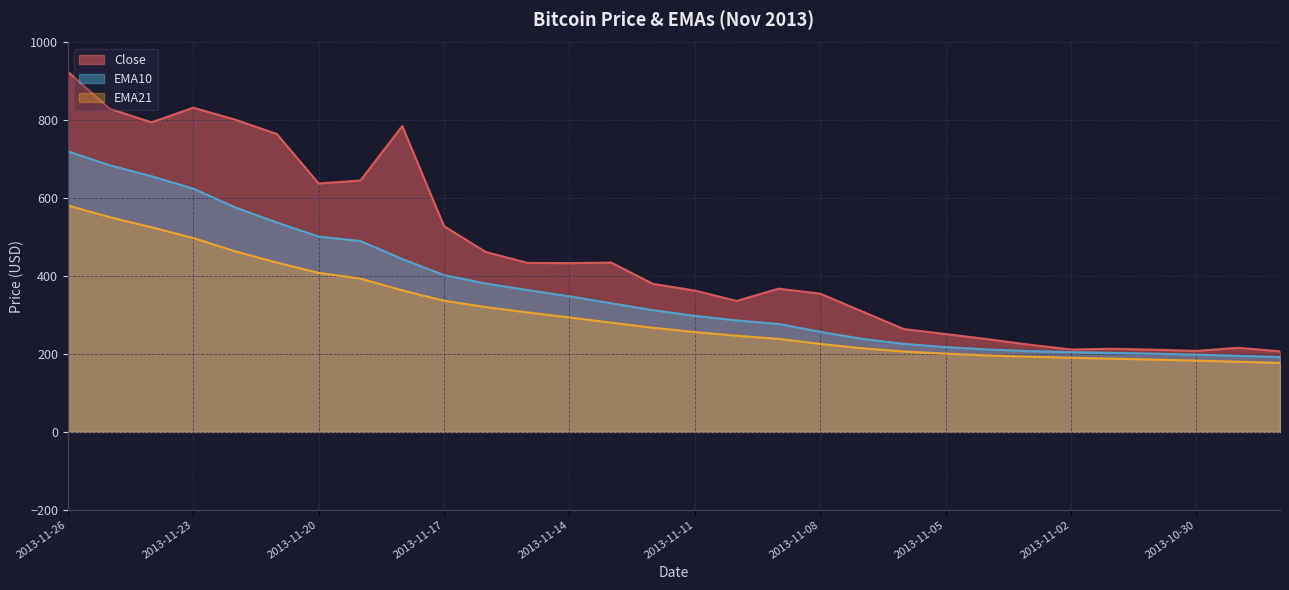

Is the value of EMA10 at 2013-11-24 greater than the value of Close at 2013-11-06?

Yes